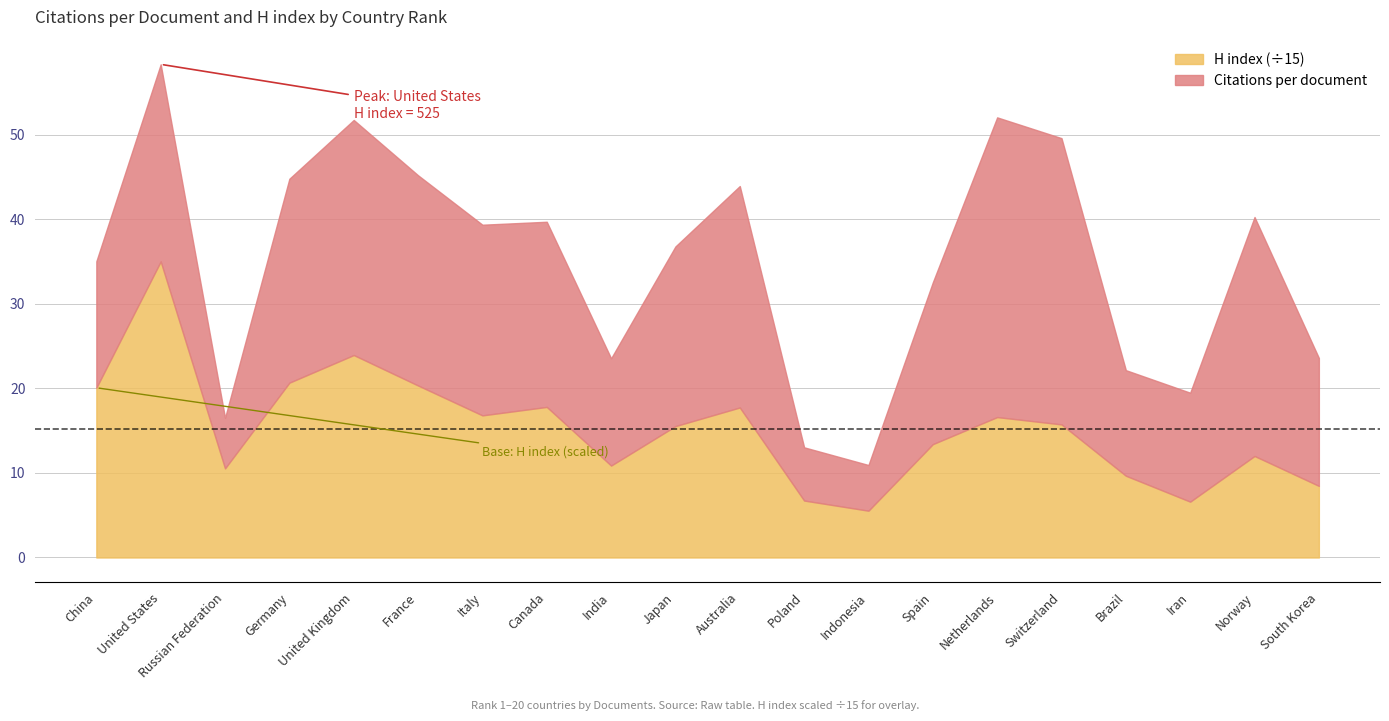

At which category does Citations per document reach its first local peak?

2